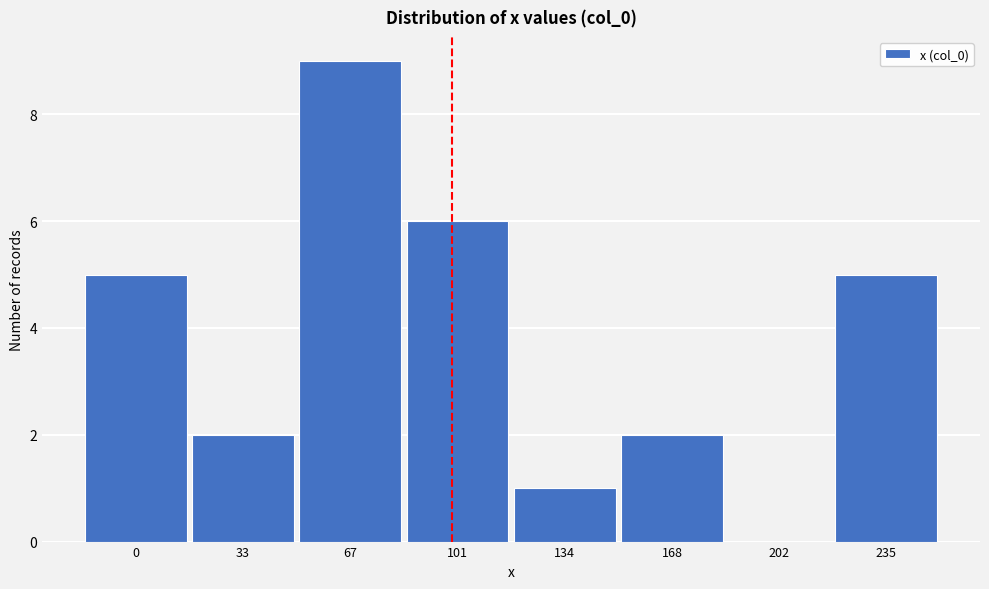

Reading right to left, list all the values displayed in this chart.

235=5	202=0	168=2	134=1	101=6	67=9	33=2	0=5